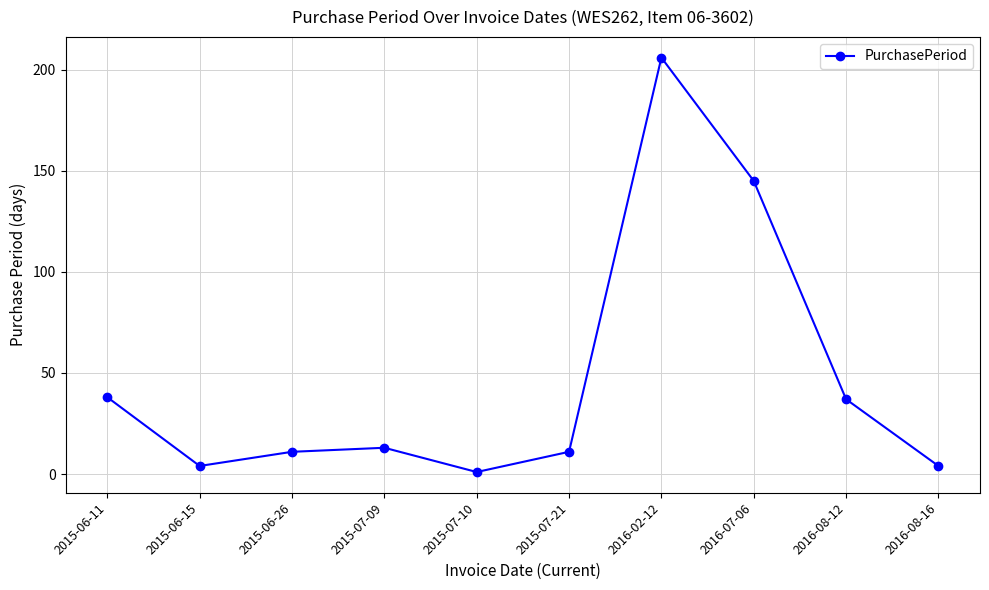

True or false: the data shows 37 at 2016-08-12.

True